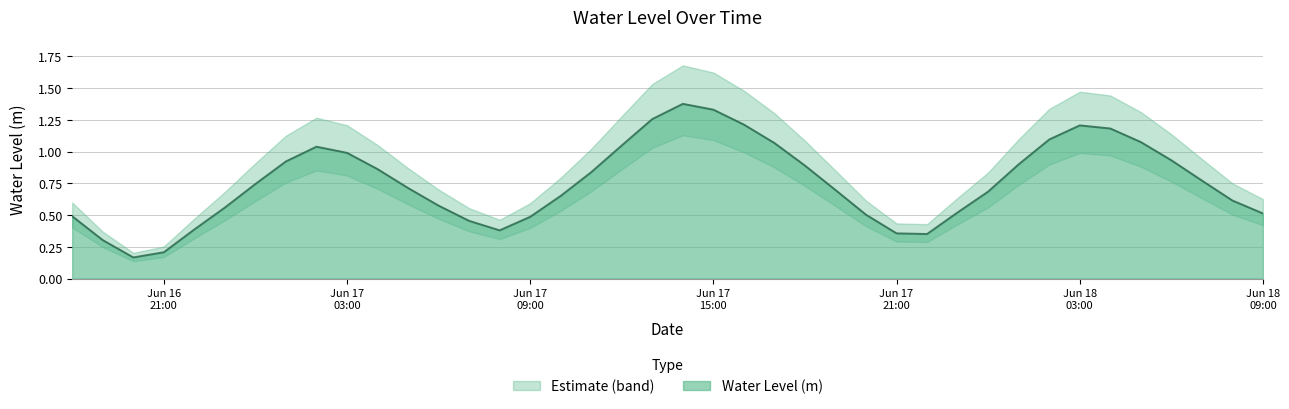

What is the difference between the values at 2025-06-16 21:00:00 and 2025-06-17 20:00:00?

0.3